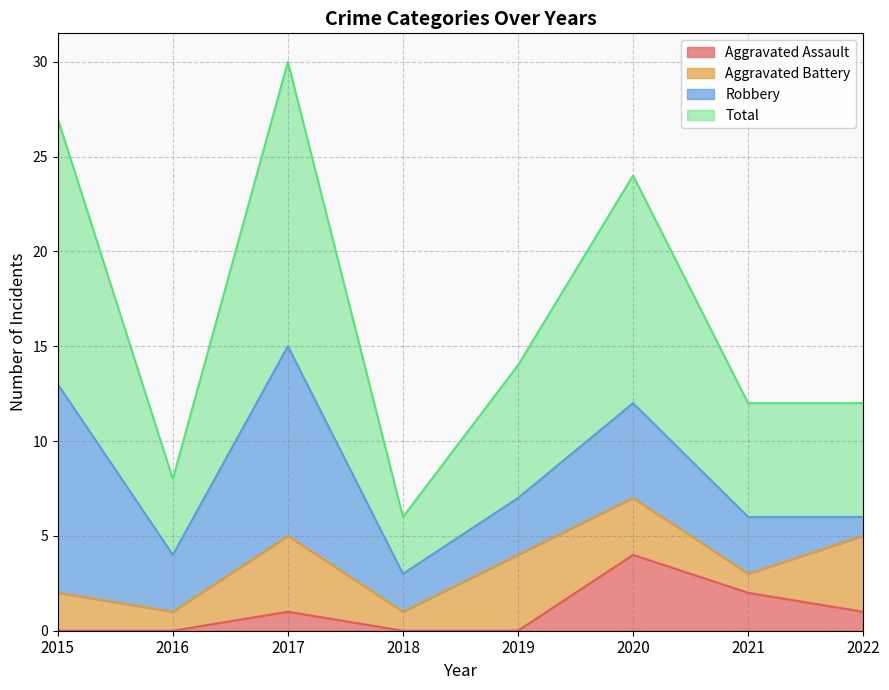

How many data points in Aggravated Assault are above 1?

2